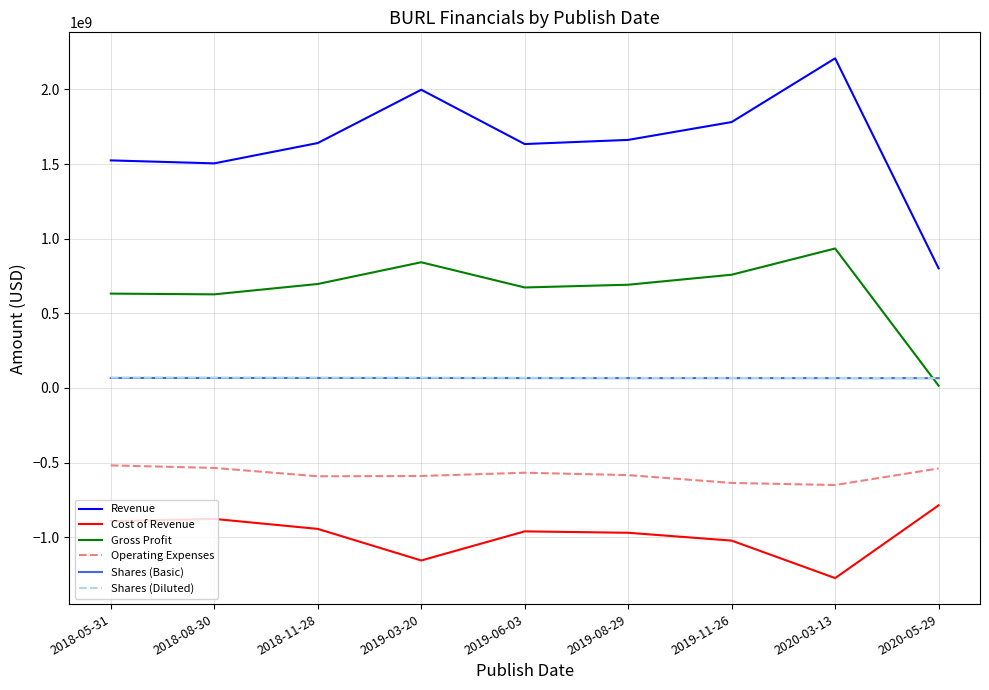

Does the chart display data point markers on the line(s)?

No